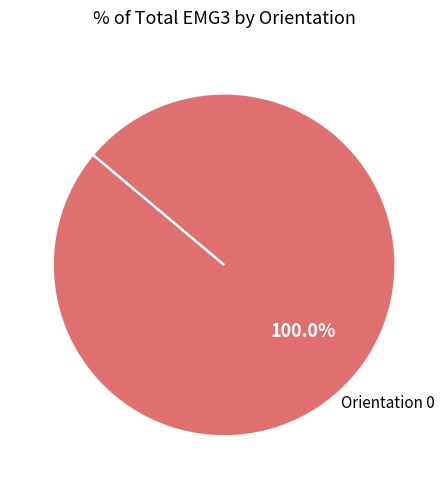

Does any single category account for the majority?

Yes